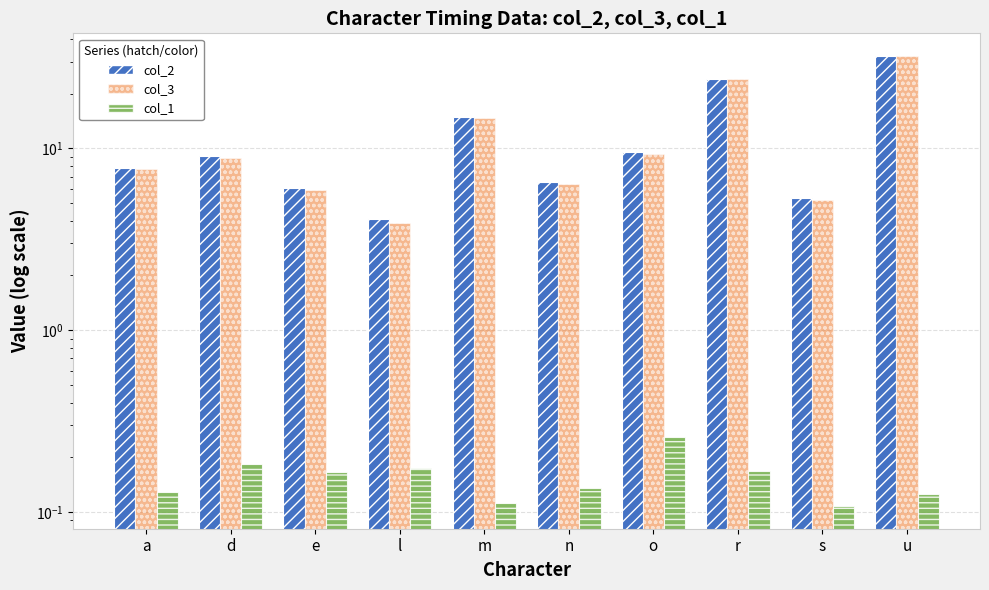

Reading left to right, what are all the values shown in this chart?

col_2: a=7.8	d=9.0	e=6.1	l=4.1	m=14.9	n=6.5	o=9.6	r=24.1	s=5.3	u=32.2
col_3: a=7.7	d=8.8	e=5.9	l=3.9	m=14.8	n=6.4	o=9.3	r=24.0	s=5.2	u=32.1
col_1: a=0.1	d=0.2	e=0.2	l=0.2	m=0.1	n=0.1	o=0.3	r=0.2	s=0.1	u=0.1